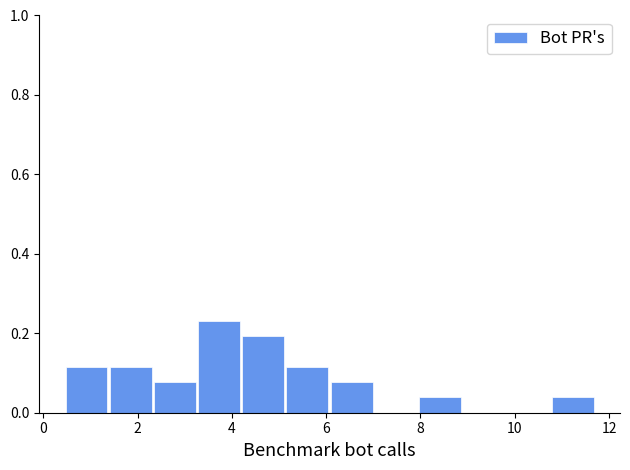

Reading left to right, transcribe this chart: for each bar, give the range it covers on the x-axis and its height. Neither the bar edges nor the heights are printed on the chart, so give them approximately, as read against the axes.

0.4 to 1.4: 0.12
1.4 to 2.4: 0.12
2.4 to 3.2: 0.08
3.2 to 4.2: 0.24
4.2 to 5.2: 0.20
5.2 to 6.0: 0.12
6.0 to 7.0: 0.08
7.0 to 8.0: 0
8.0 to 9.0: 0.04
9.0 to 9.8: 0
9.8 to 10.8: 0
10.8 to 11.8: 0.04